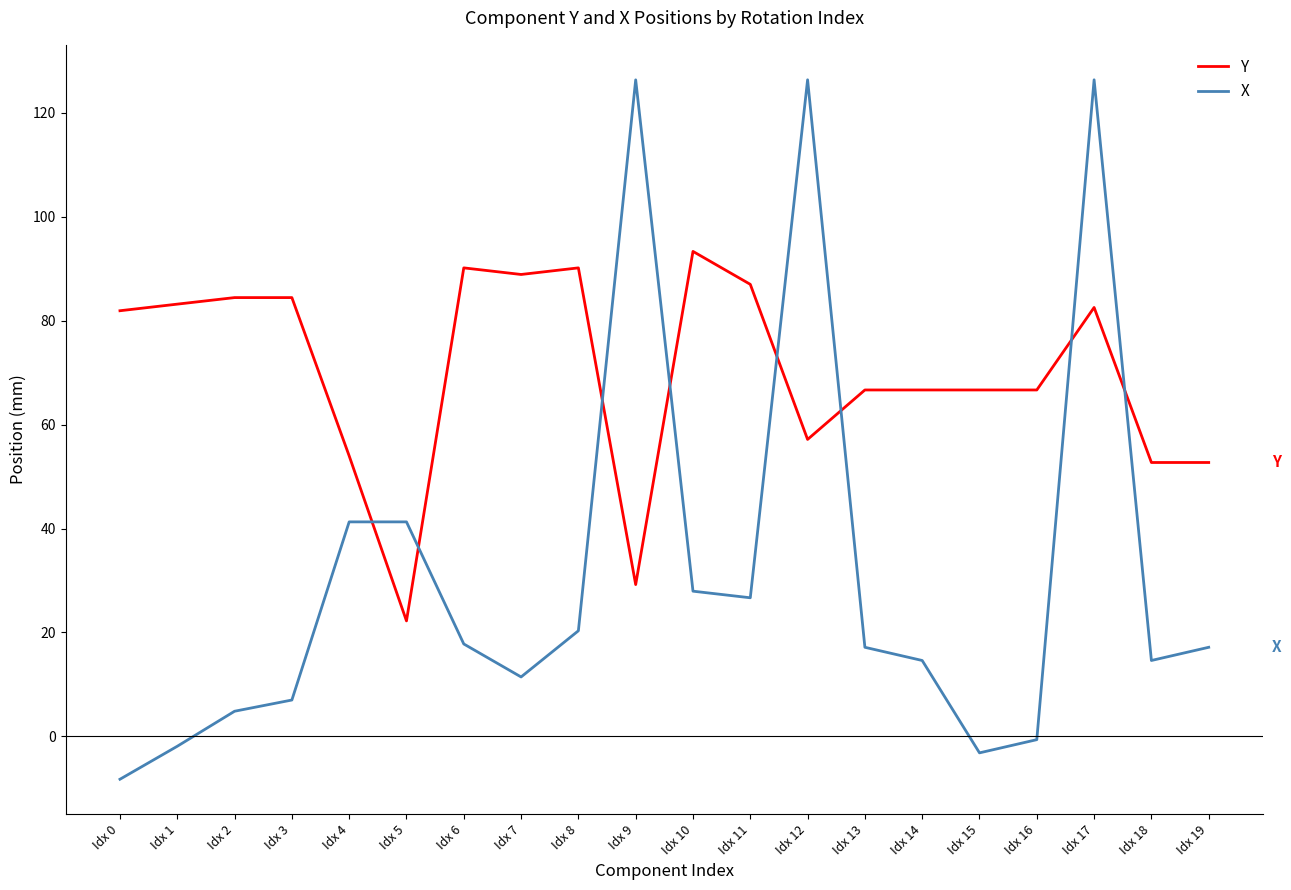

Count the number of data series in this chart.

2